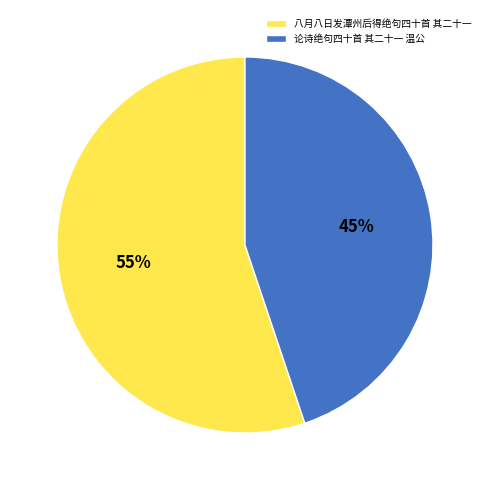

Does any single category account for the majority?

Yes